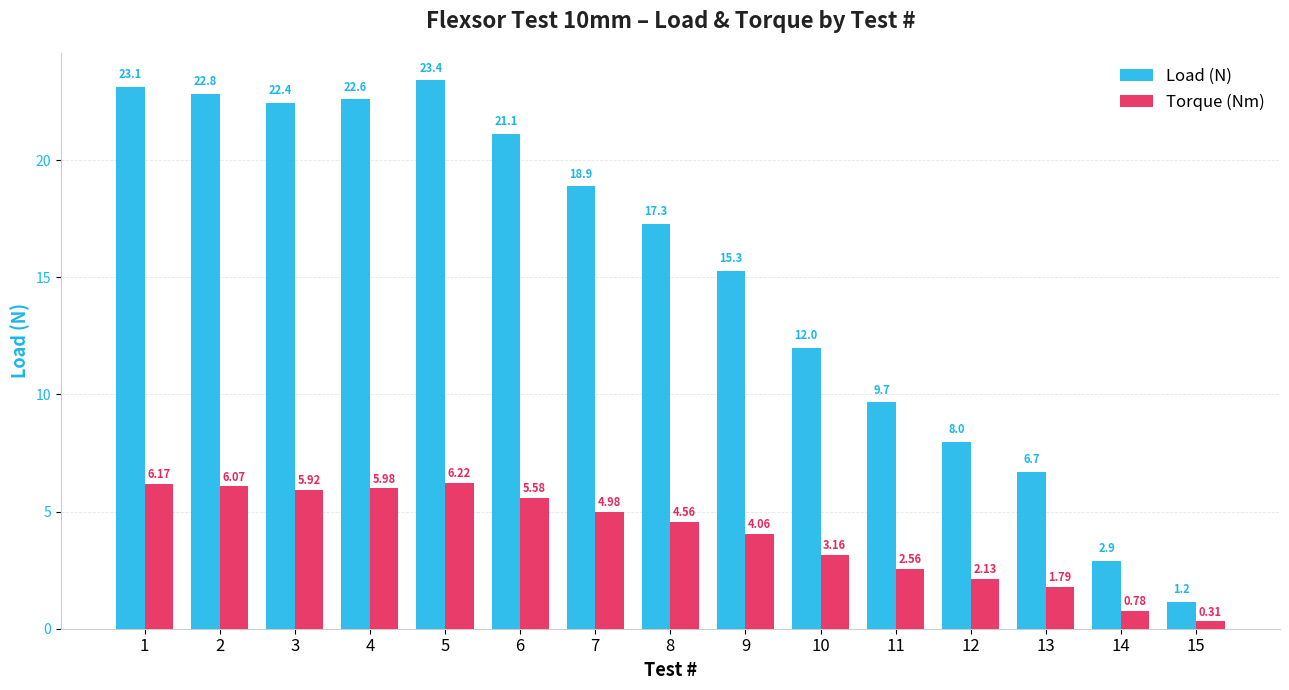

At which label does Torque (Nm) reach its peak?

5